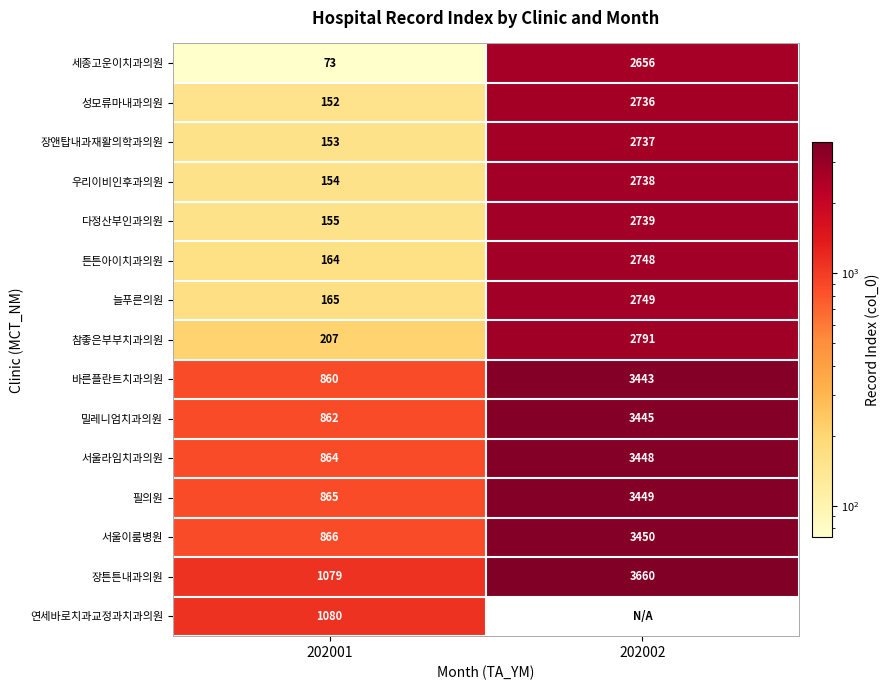

The 늘푸른의원 series shows 4243 at 202002. True or false?

False